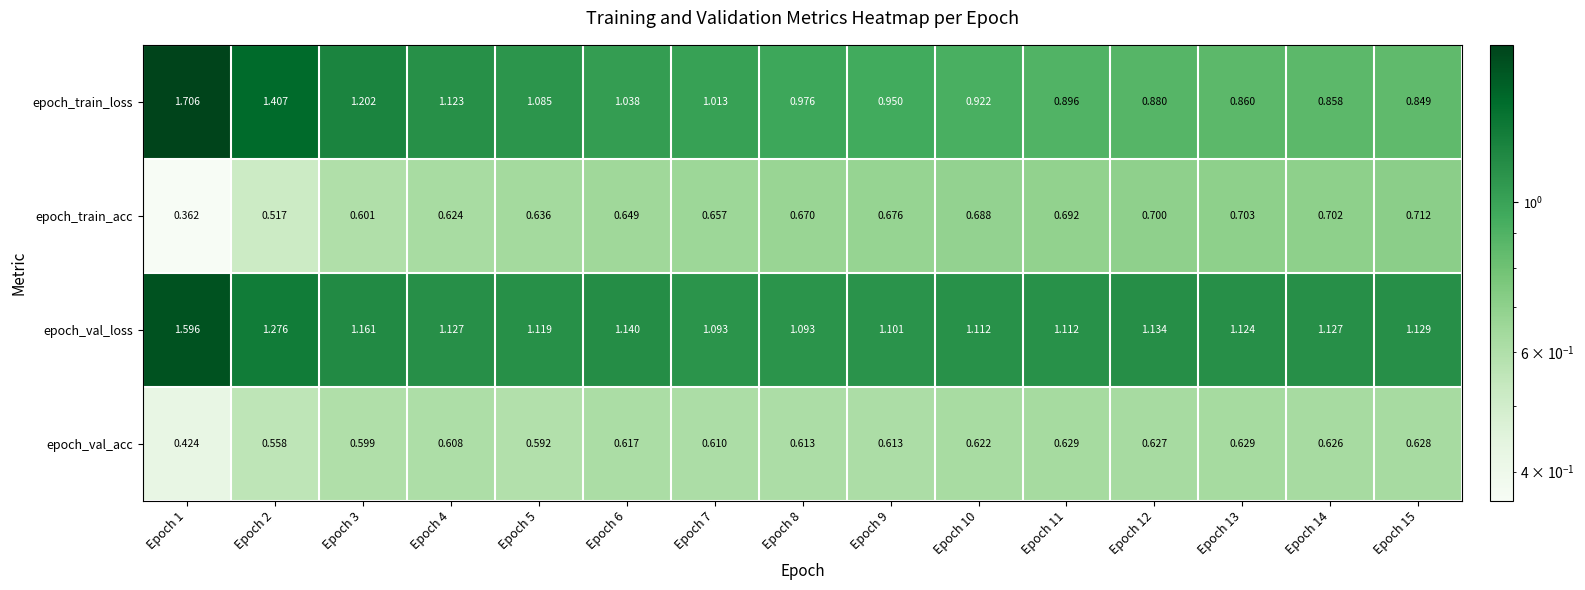

What is the total value across all series at Epoch 4?

3.5